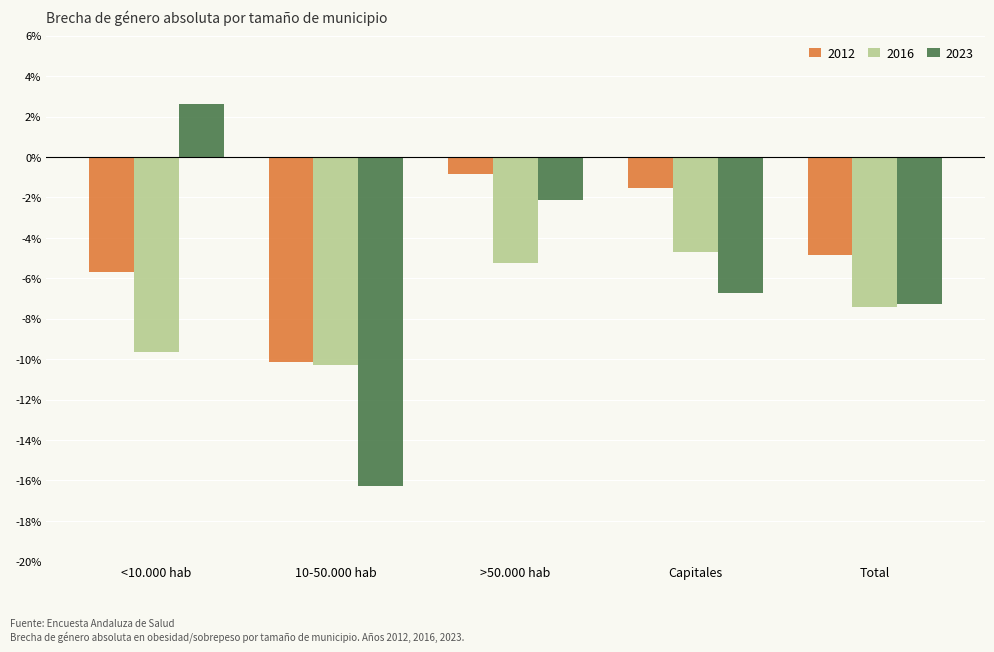

List the labels in order of 2023 value, largest first.

<10.000 hab, >50.000 hab, Capitales, Total, 10-50.000 hab